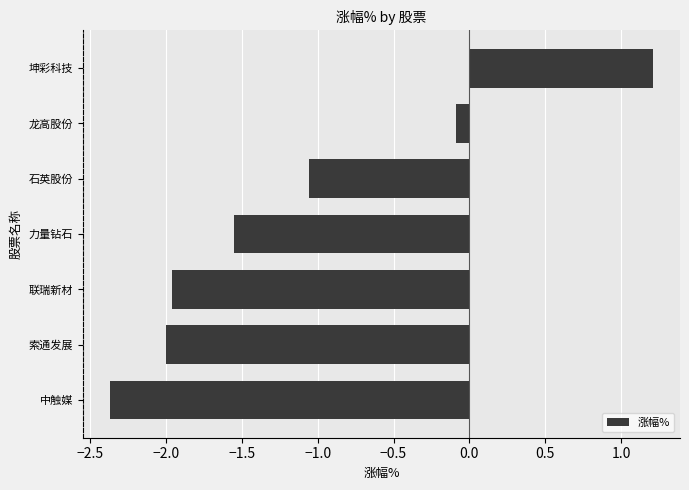

Rank the categories by value from lowest to highest.

中触媒, 索通发展, 联瑞新材, 力量钻石, 石英股份, 龙高股份, 坤彩科技